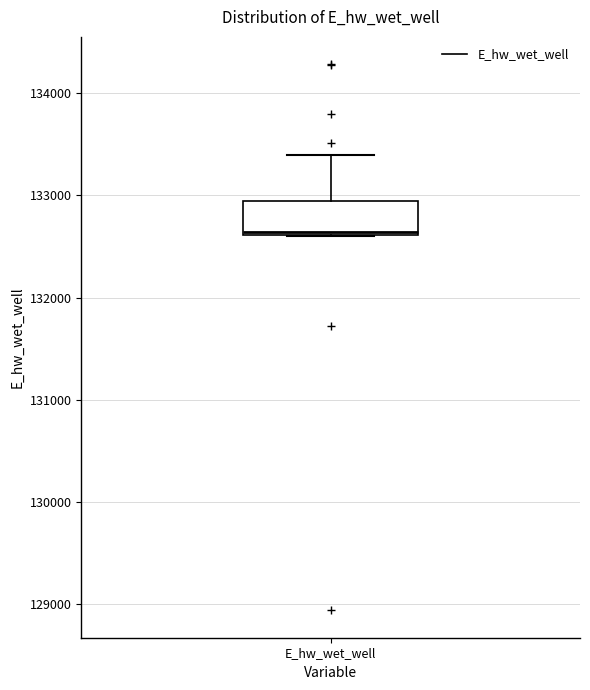

Where does the upper whisker of the box for E_hw_wet_well end on the y-axis? The values are not printed on the chart, so give them approximately, as read against the axis.

133400